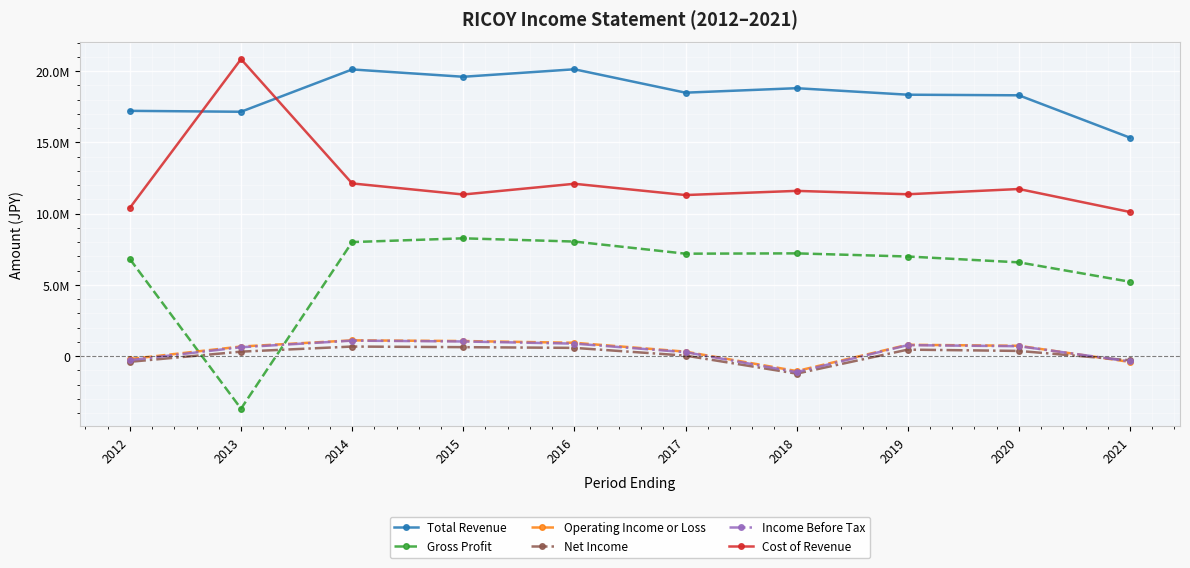

What are all the series names shown in the legend?

Total Revenue, Gross Profit, Operating Income or Loss, Net Income, Income Before Tax, Cost of Revenue